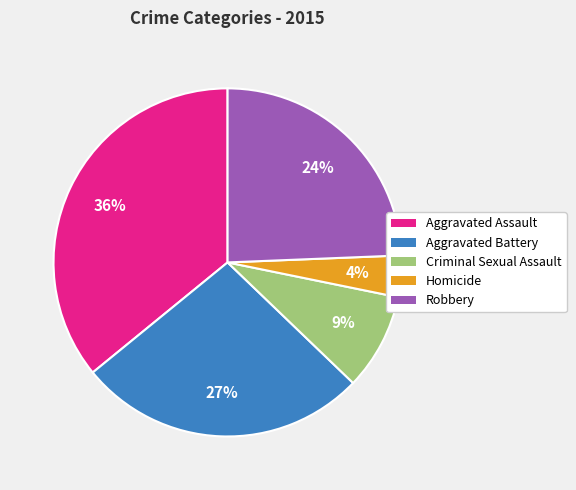

To the nearest percent, what is the difference between the largest and smallest slice percentages?

32%